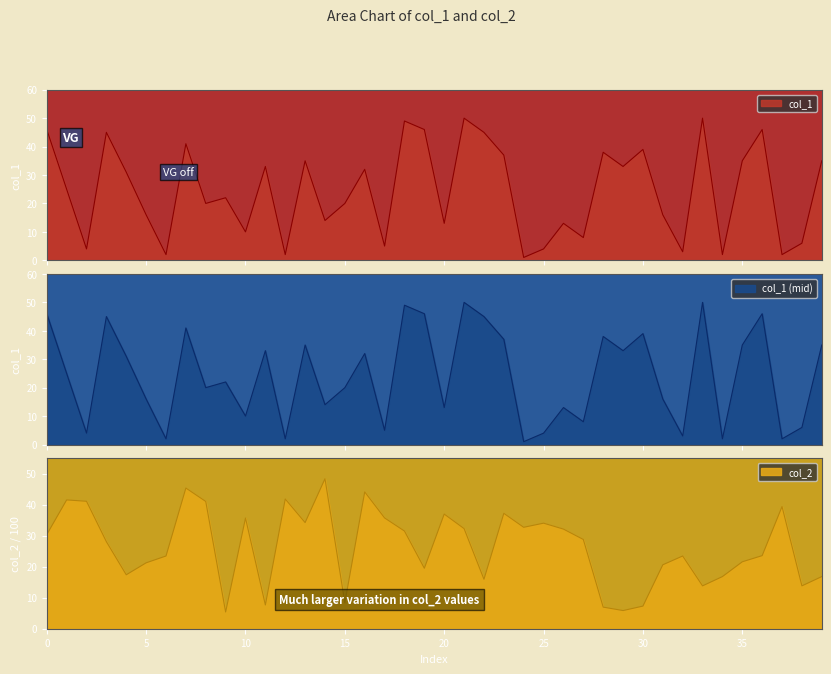

What value does the col_1 series have at 37?

2.0